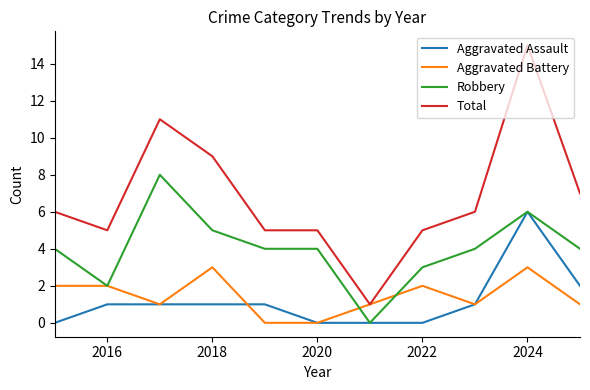

True or false: Robbery and Total intersect in this chart.

False